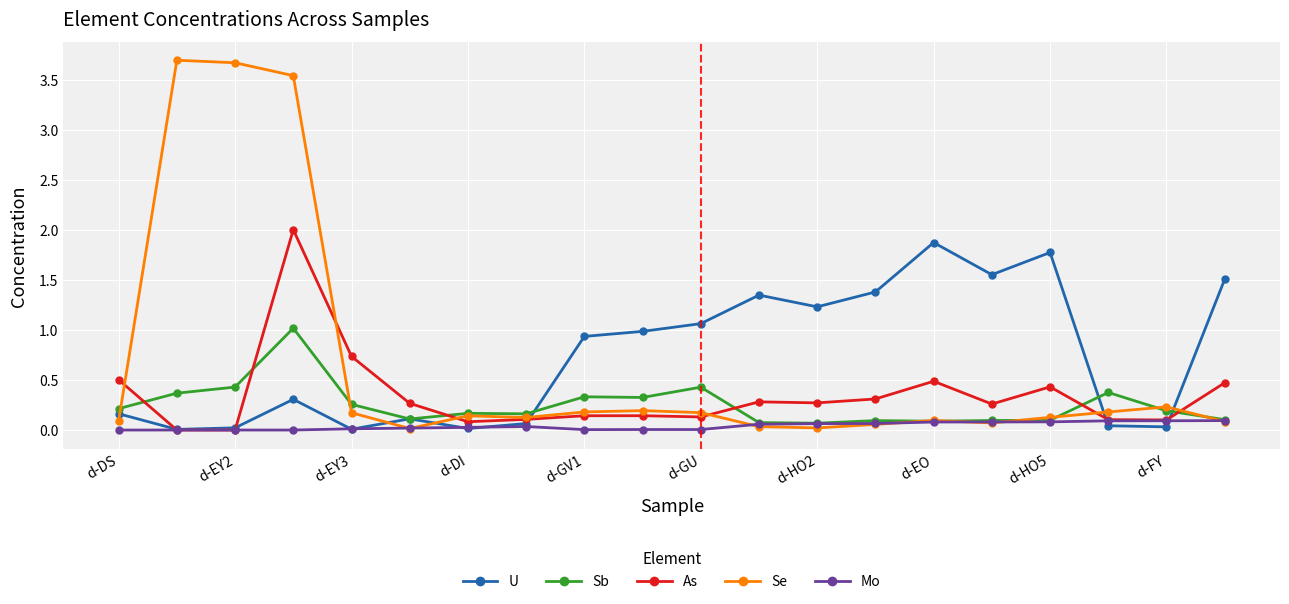

At how many categories does at least one series exceed 3?

3